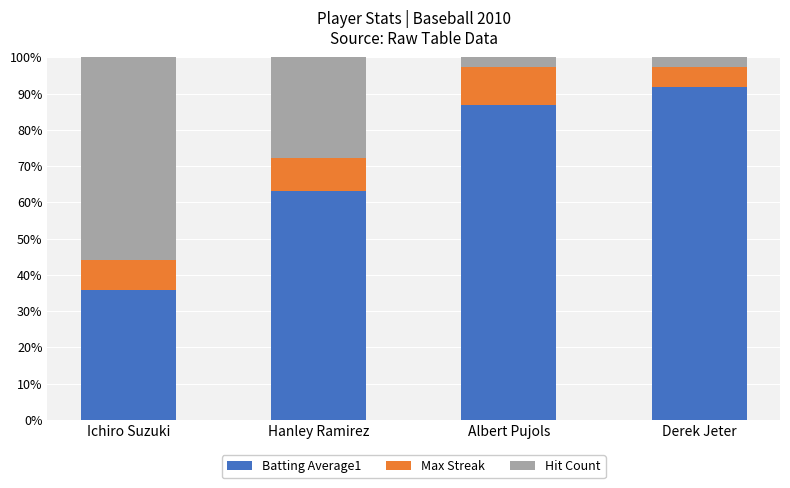

Rank the categories by Batting Average1 value from highest to lowest.

Derek Jeter, Albert Pujols, Hanley Ramirez, Ichiro Suzuki